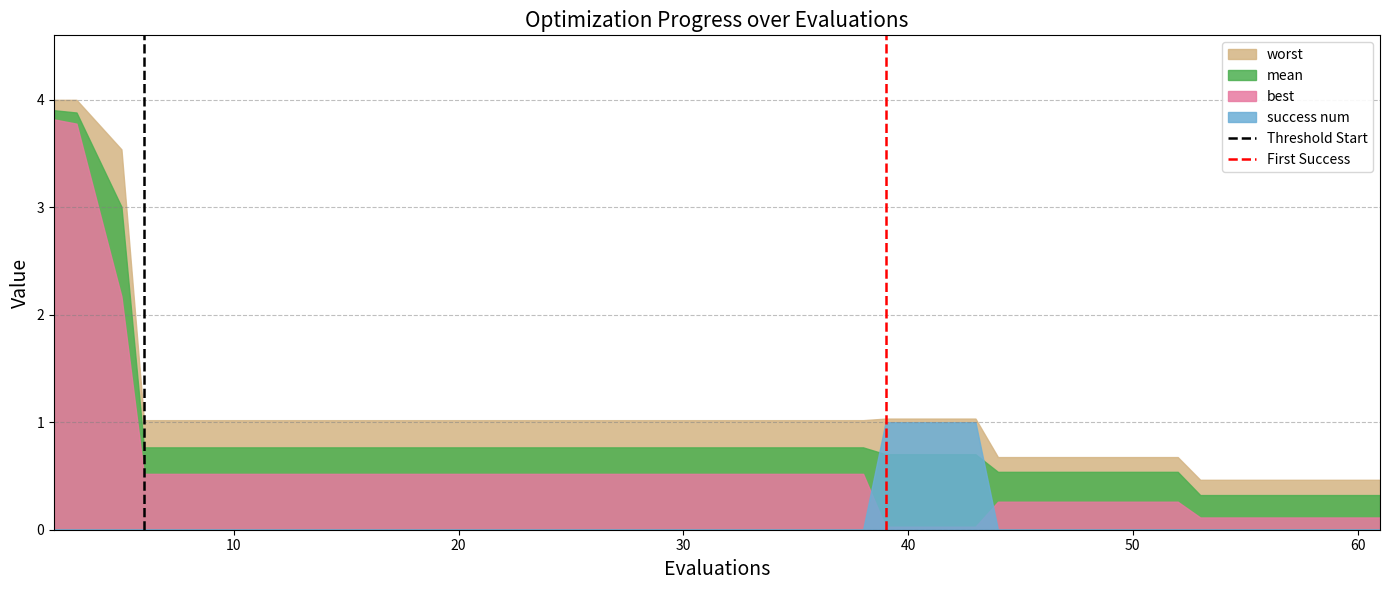

What is the highest value of the success num series?

1.0